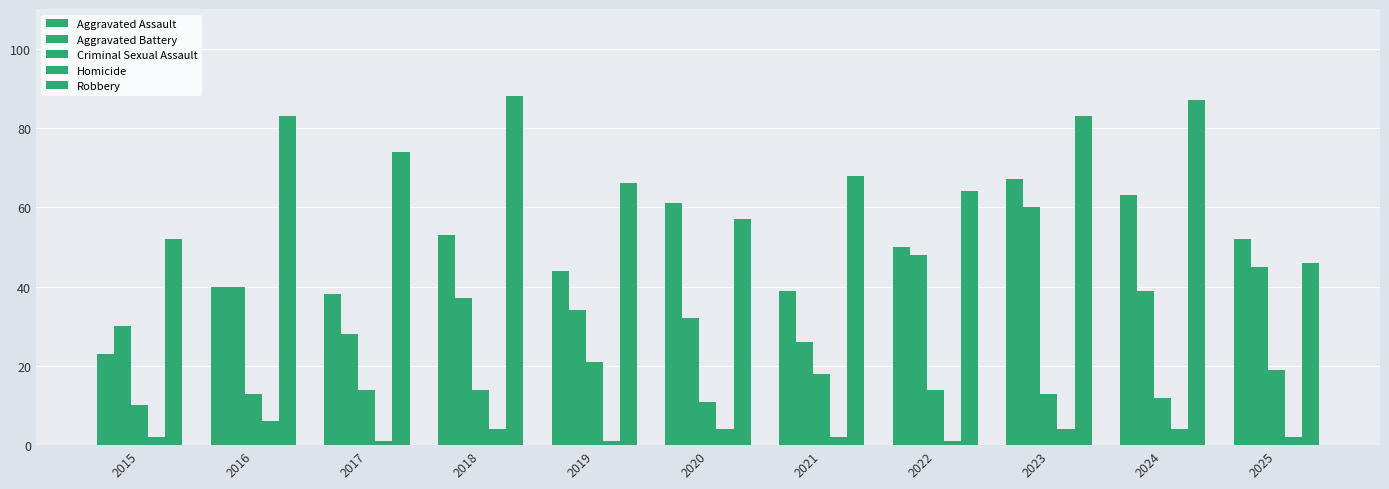

How many bars are there in total?

55